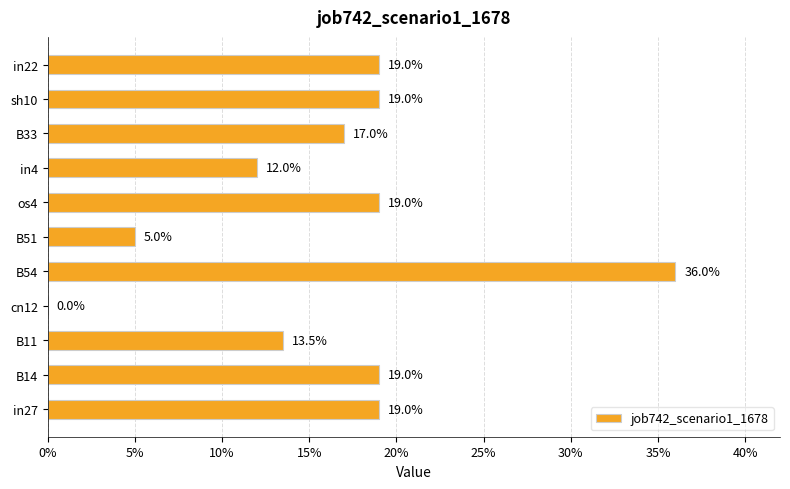

What is the difference between the maximum and minimum values?

0.4